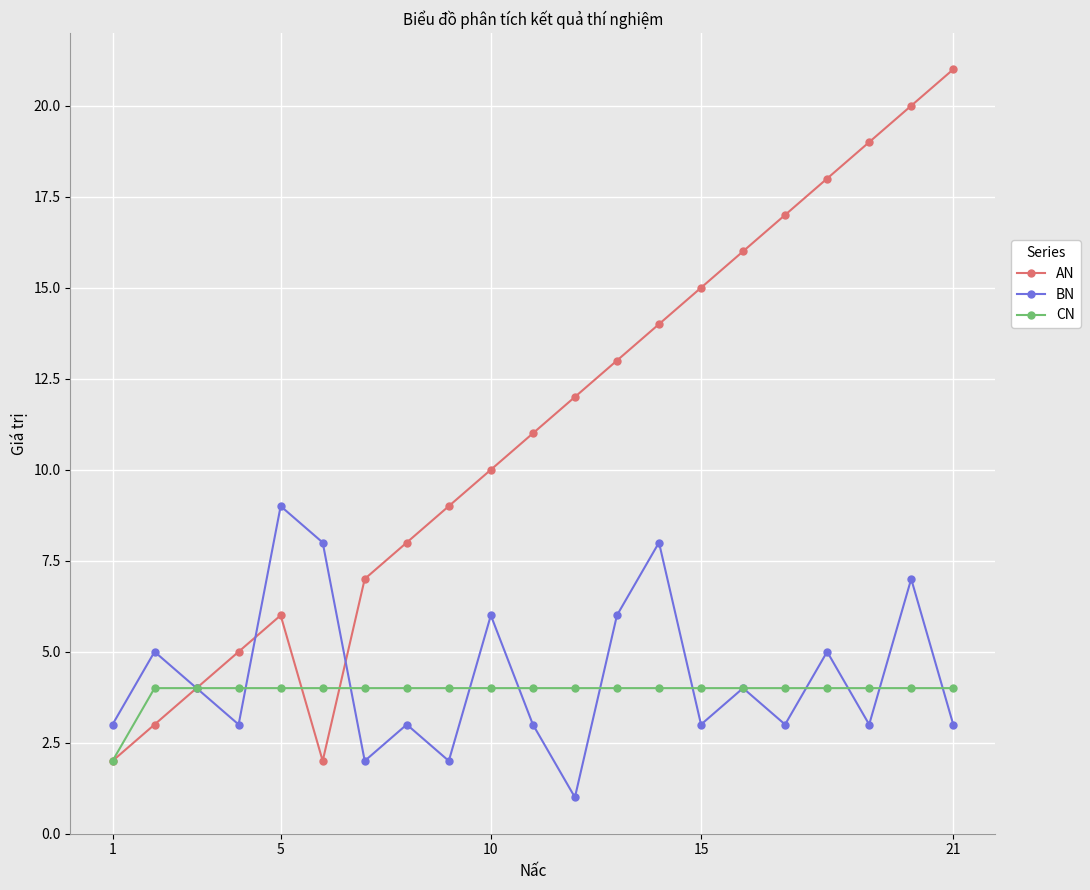

In BN, how many points are lower than both neighbors (excluding endpoints)?

7